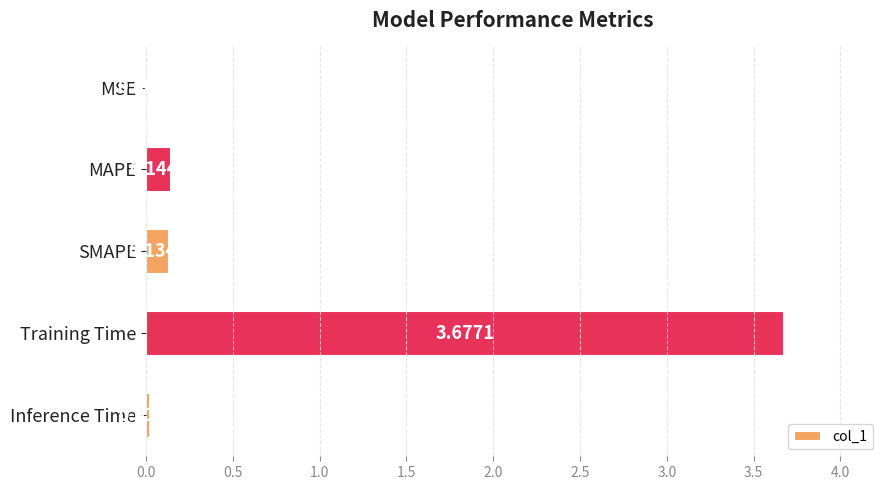

What is the sum of all values?

4.0